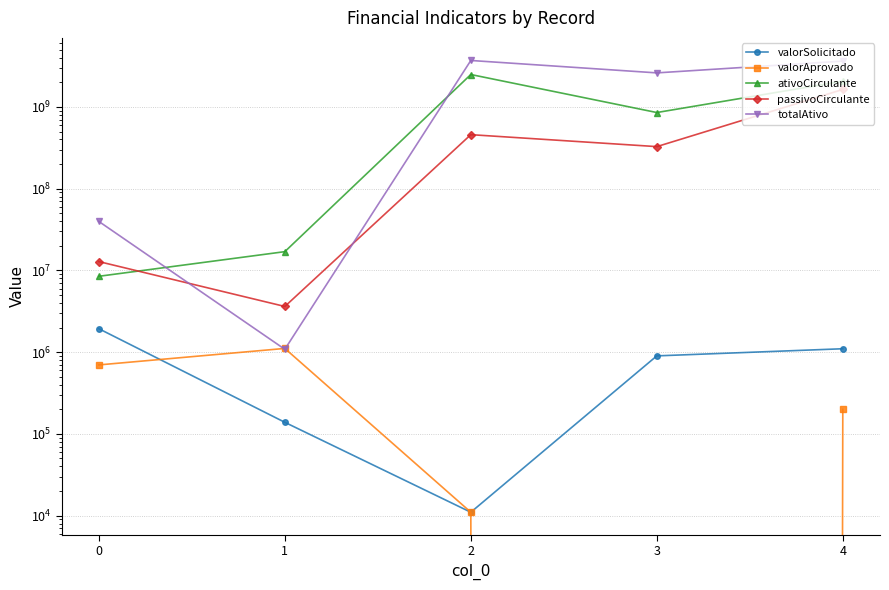

What are all the series names shown in the legend?

valorSolicitado, valorAprovado, ativoCirculante, passivoCirculante, totalAtivo